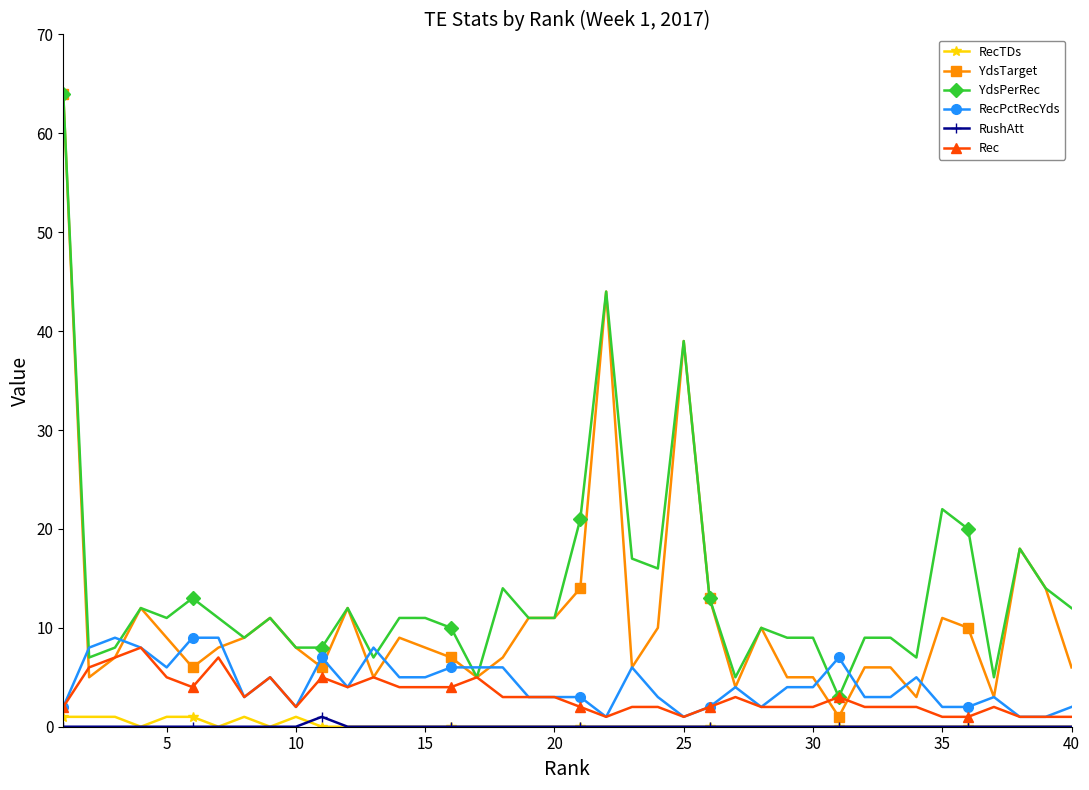

True or false: RecPctRecYds has more than 0 interior local peaks.

True